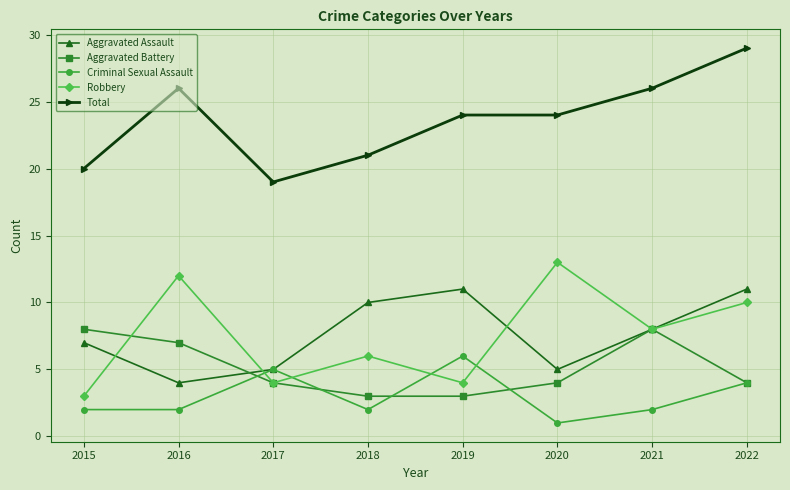

What is the difference between the maximum and second lowest values in the Aggravated Battery series?

5